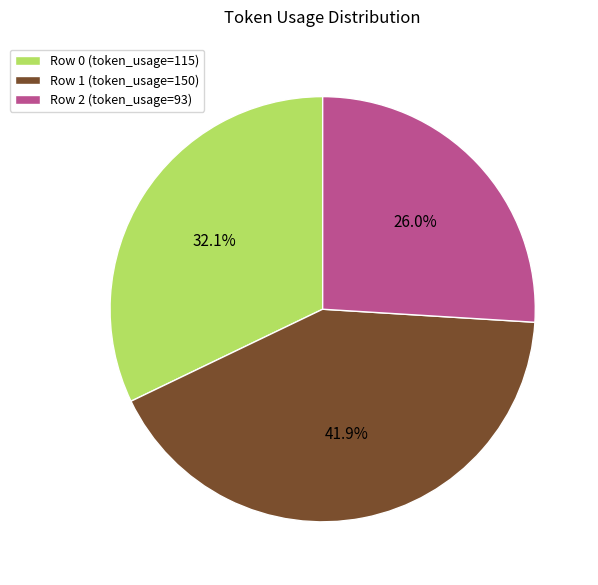

What is the ratio of the value at Row 0 (token_usage=115) to the value at Row 2 (token_usage=93)?

1.2